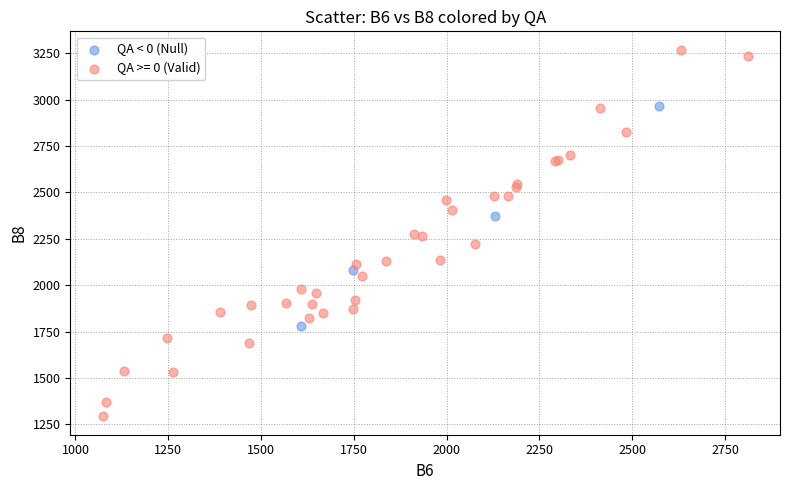

Which series has the largest Y range (max minus min)?

QA >= 0 (Valid)